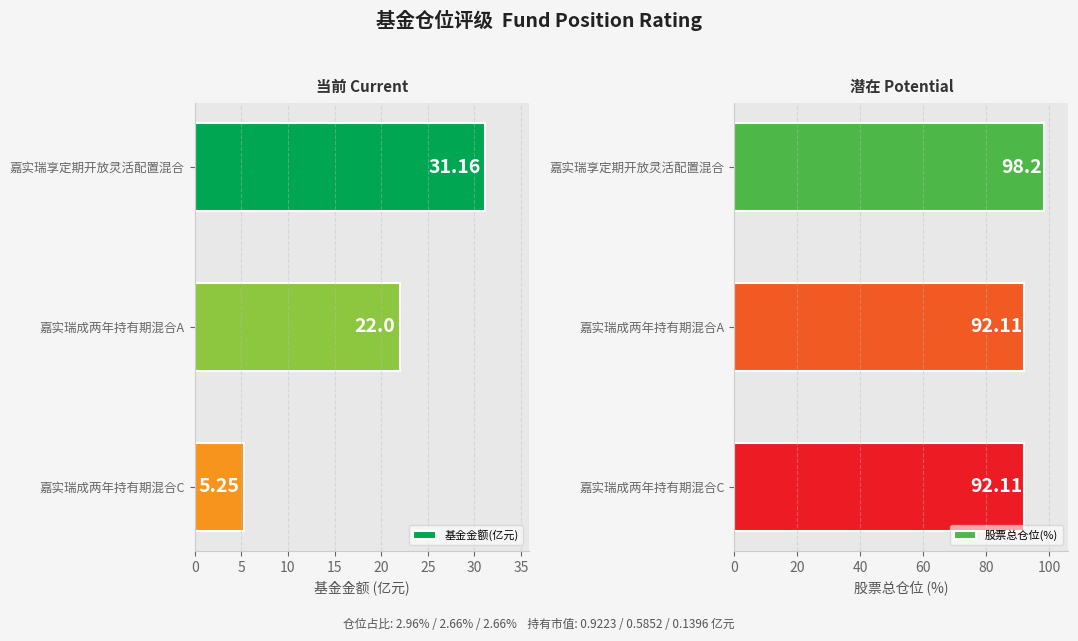

Which series has the largest range (max minus min)?

基金金额(亿元)